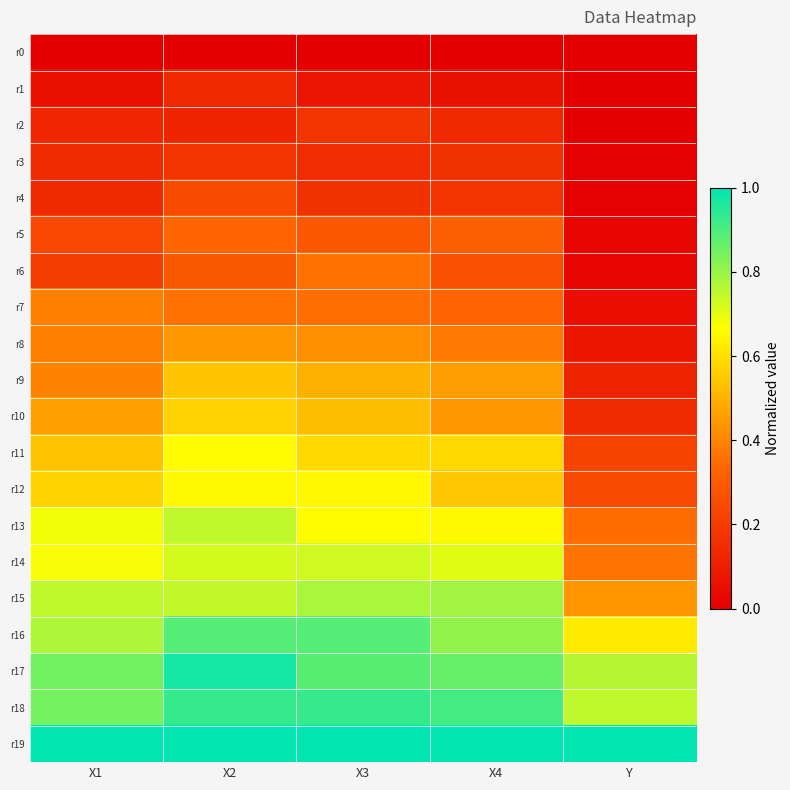

Count the number of categories in the chart.

5